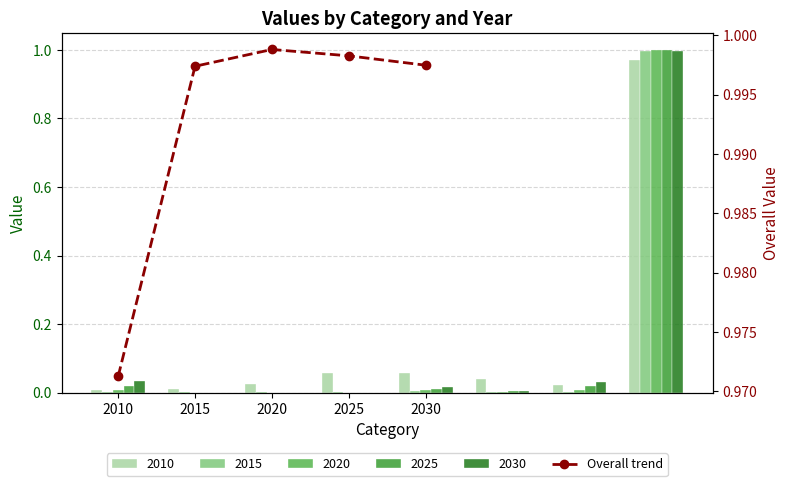

List the labels in order of value, smallest first.

2010, 2015, 2030, 2025, 2020